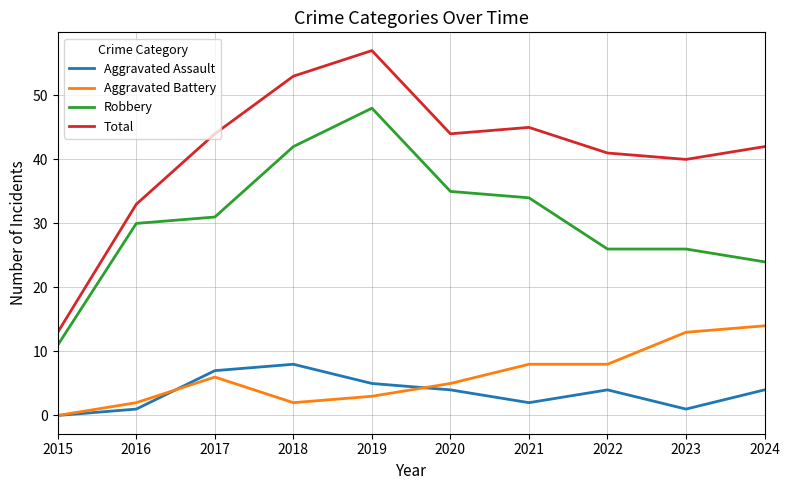

Reading left to right, extract all data points from this chart.

Aggravated Assault: 0	1	7	8	5	4	2	4	1	4
Aggravated Battery: 0	2	6	2	3	5	8	8	13	14
Robbery: 11	30	31	42	48	35	34	26	26	24
Total: 13	33	44	53	57	44	45	41	40	42